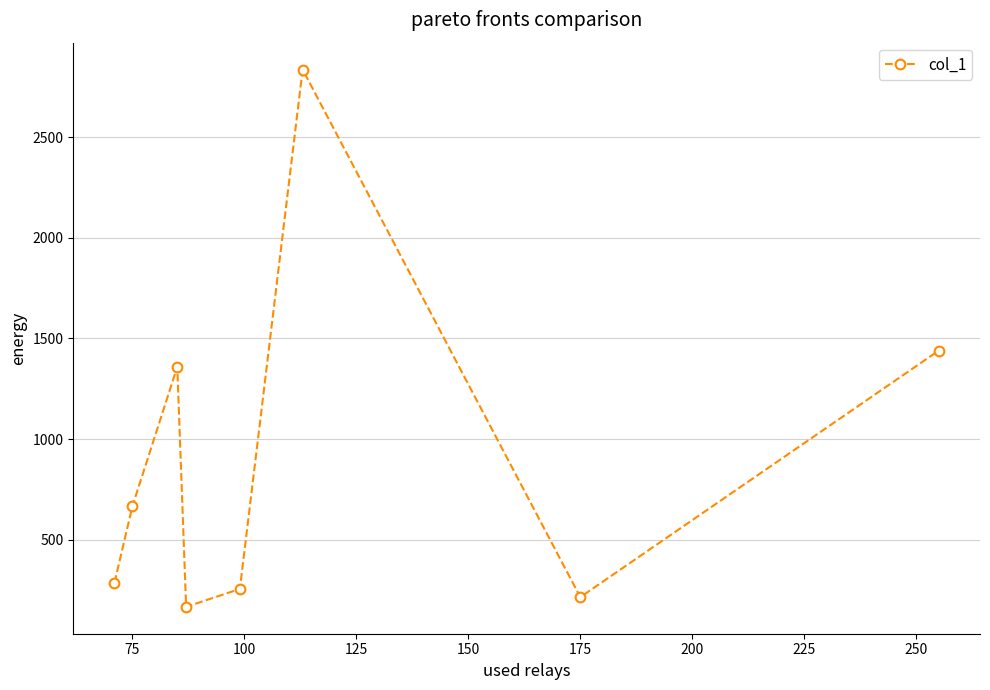

Reading right to left, list all the values displayed in this chart.

1439.8	214.9	2835.9	255.7	166.7	1358.8	666.2	286.5